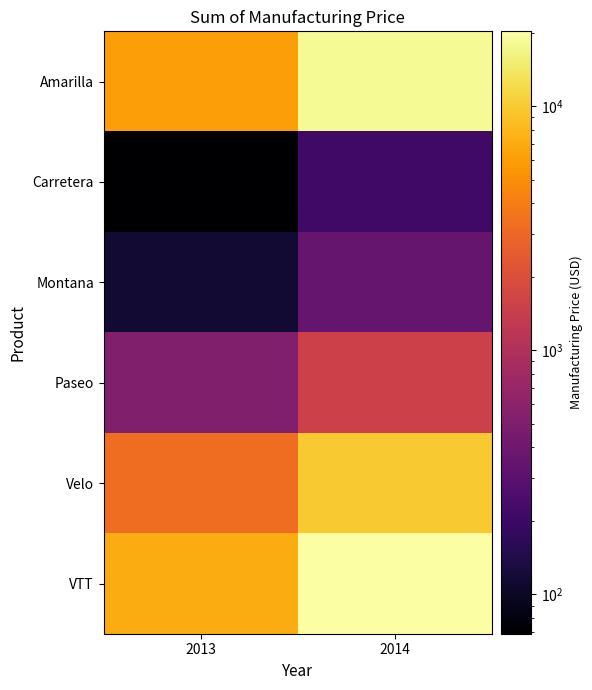

At which category is the sum across all series the highest?

2014